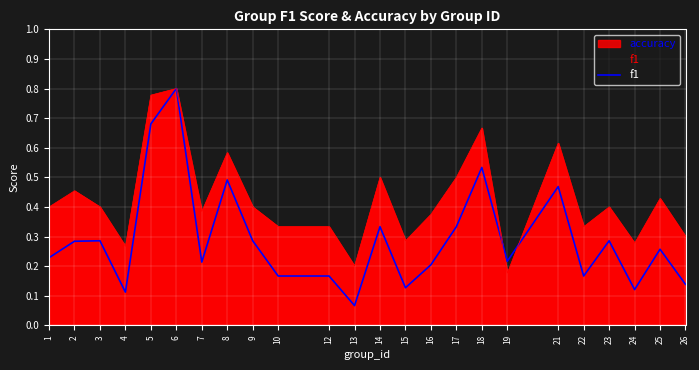

Is it true that the value at 7 is 0.2?

True